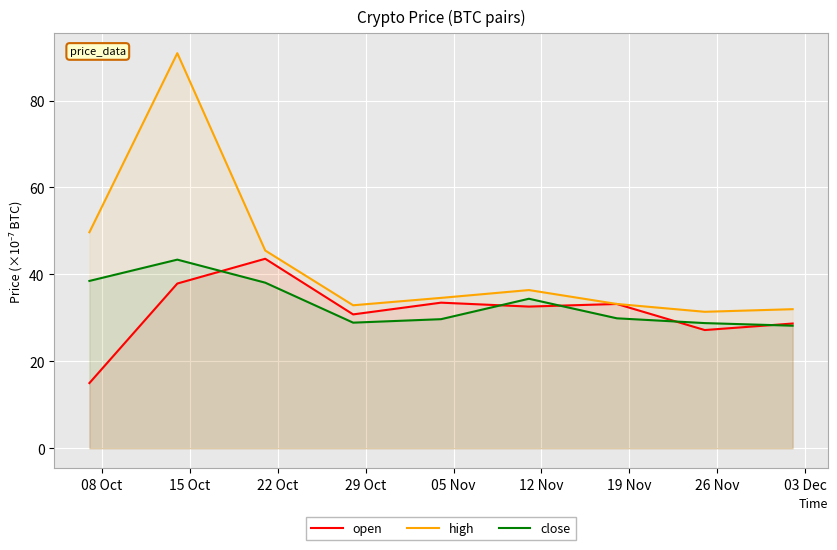

Which series has the largest total across all categories?

high